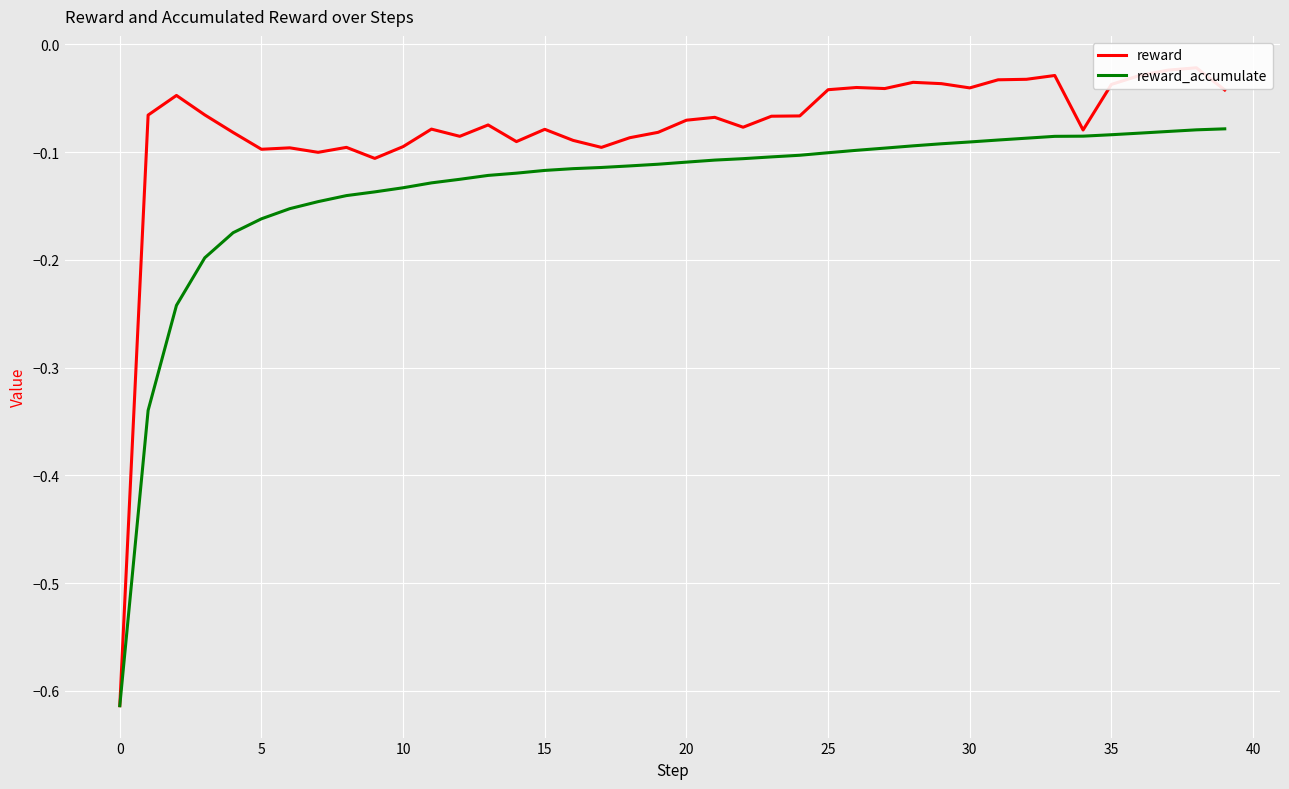

In reward, how many points are higher than both neighbors (excluding endpoints)?

11